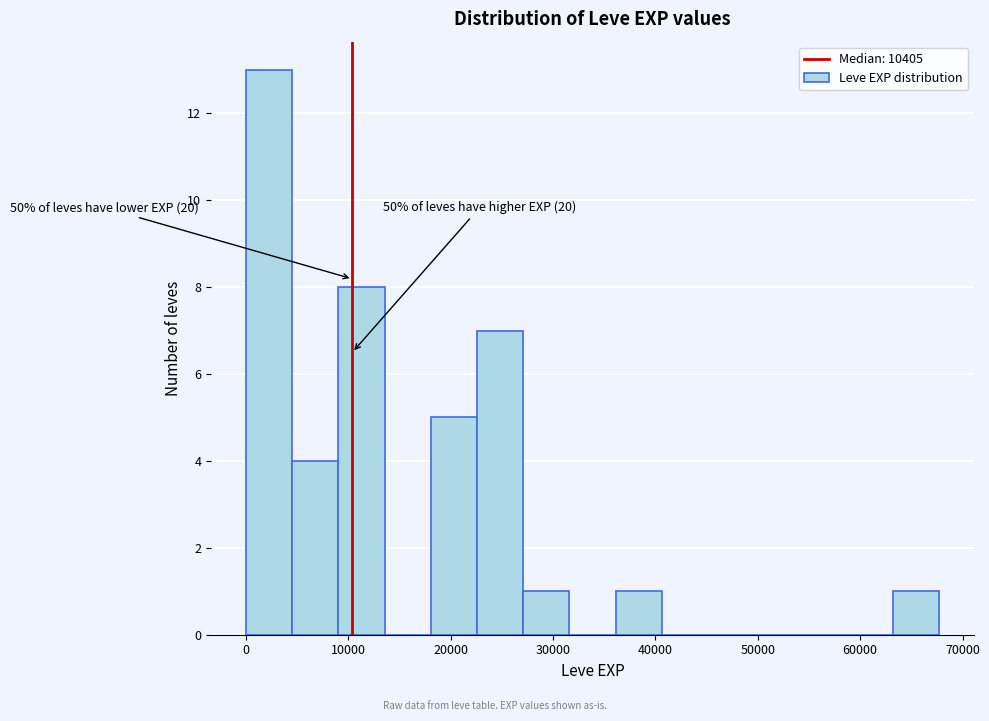

Which range on the x-axis has the tallest bar?

0 to 5000